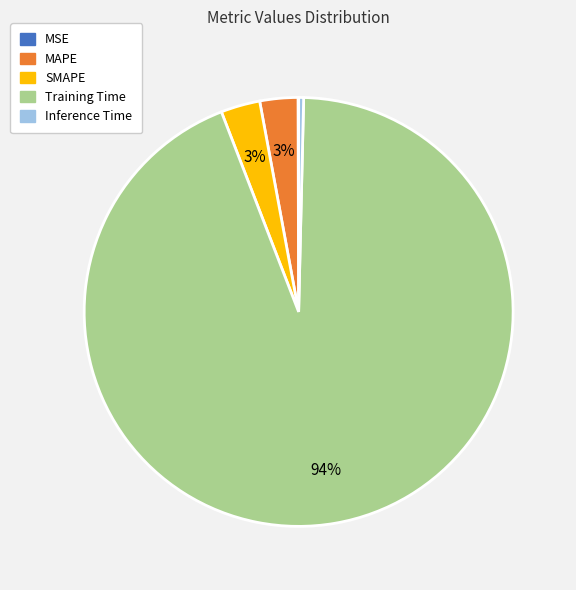

Which slice represents more than half of the pie?

Training Time